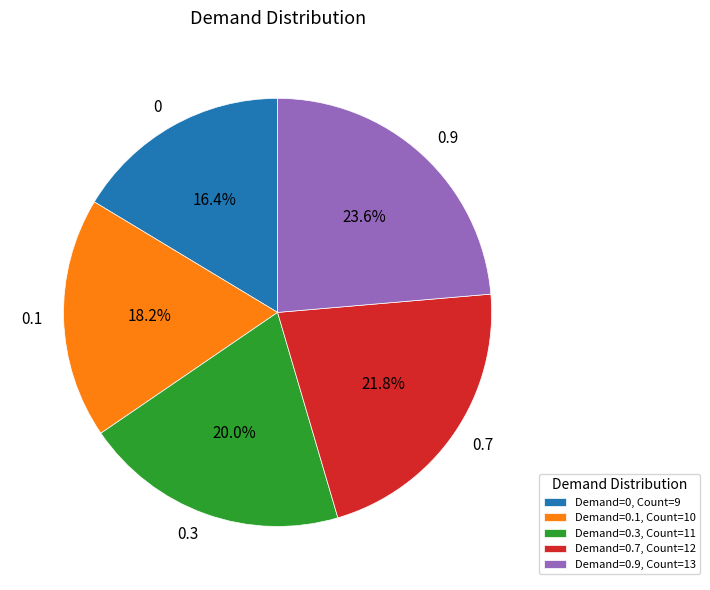

What is the ratio of the value at 0.9 to the value at 0.7?

1.1